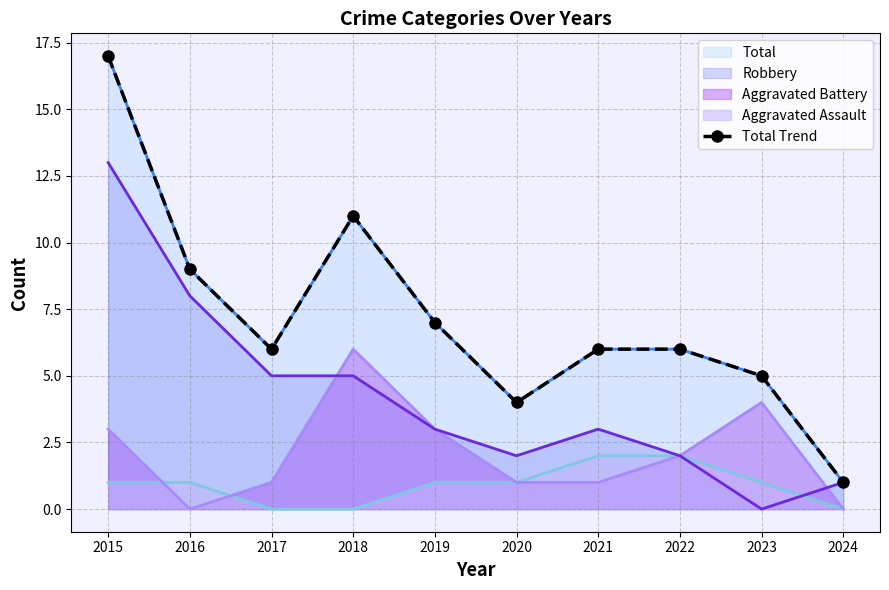

Is it true that the value at 2016 is 9?

True